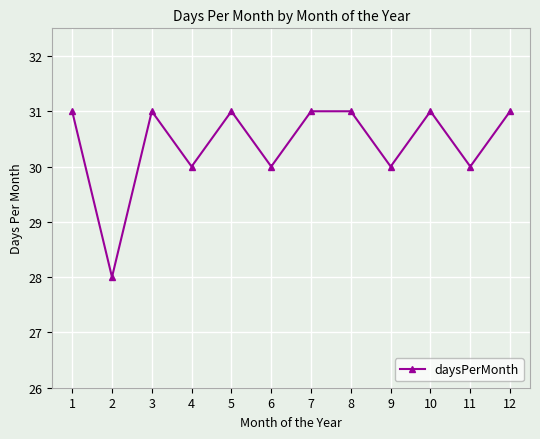

What is the minimum value shown in the chart?

28